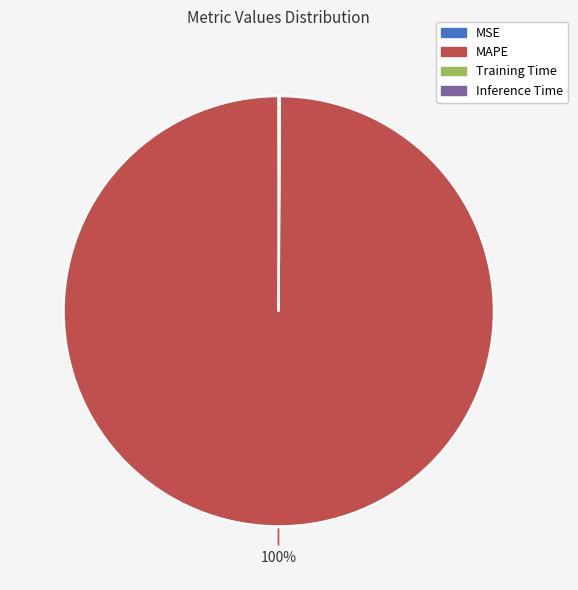

What is the majority slice?

MAPE